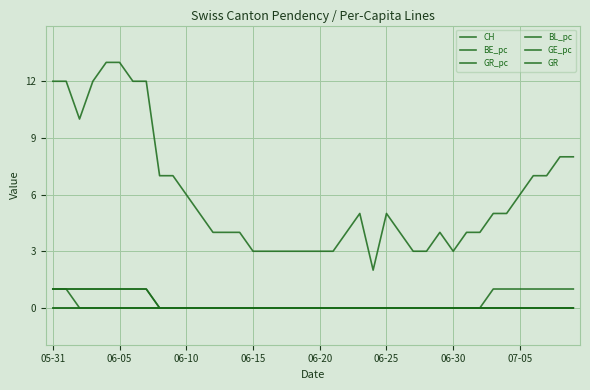

True or false: BL_pc and CH intersect in this chart.

False